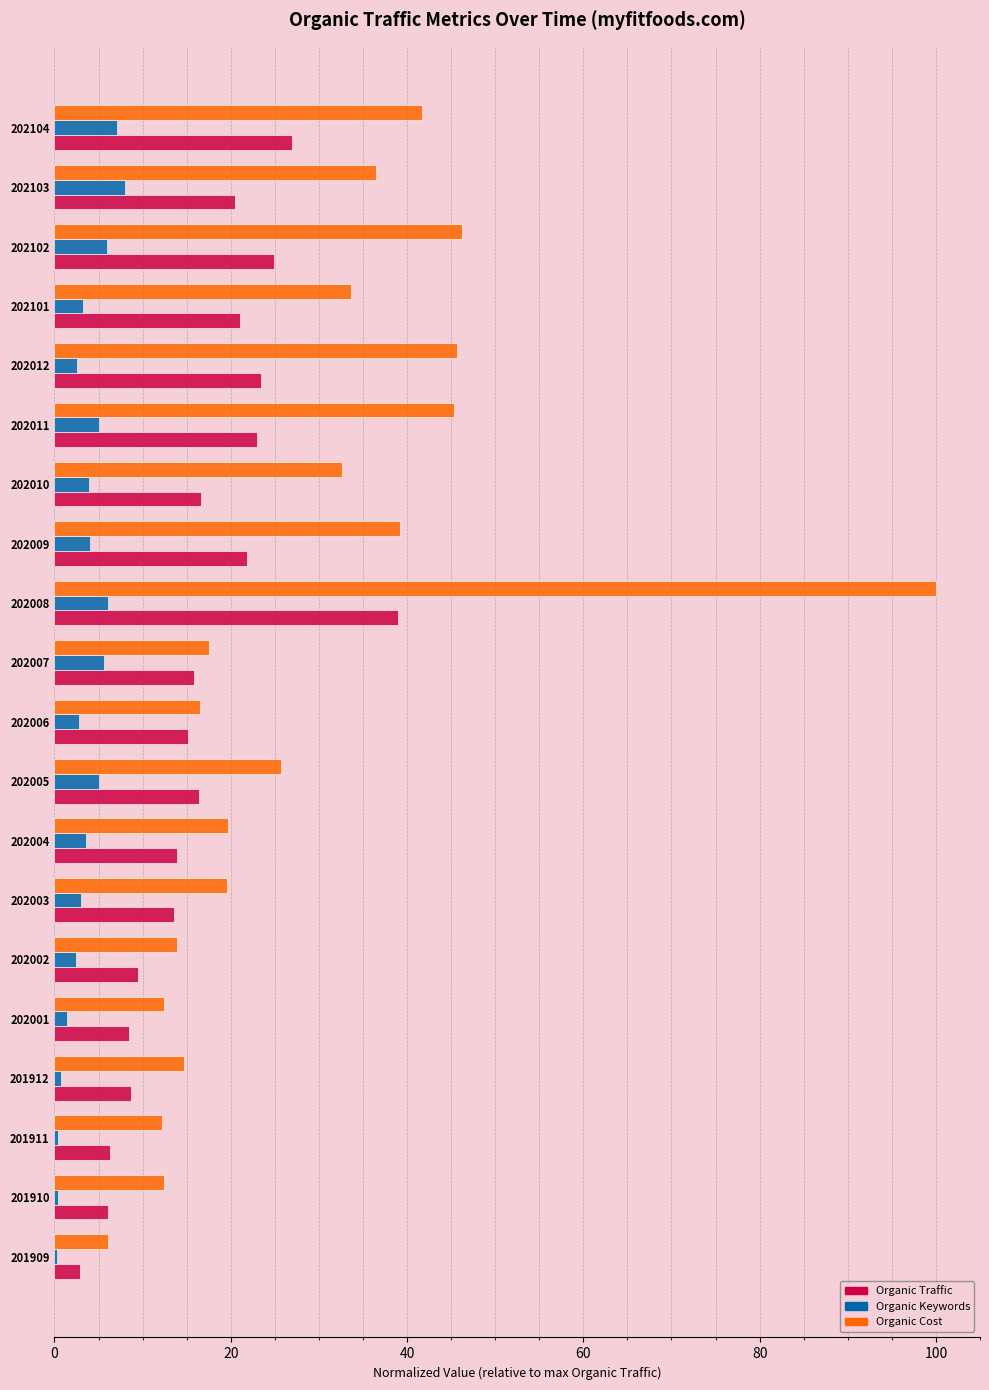

Count the number of data series in this chart.

3